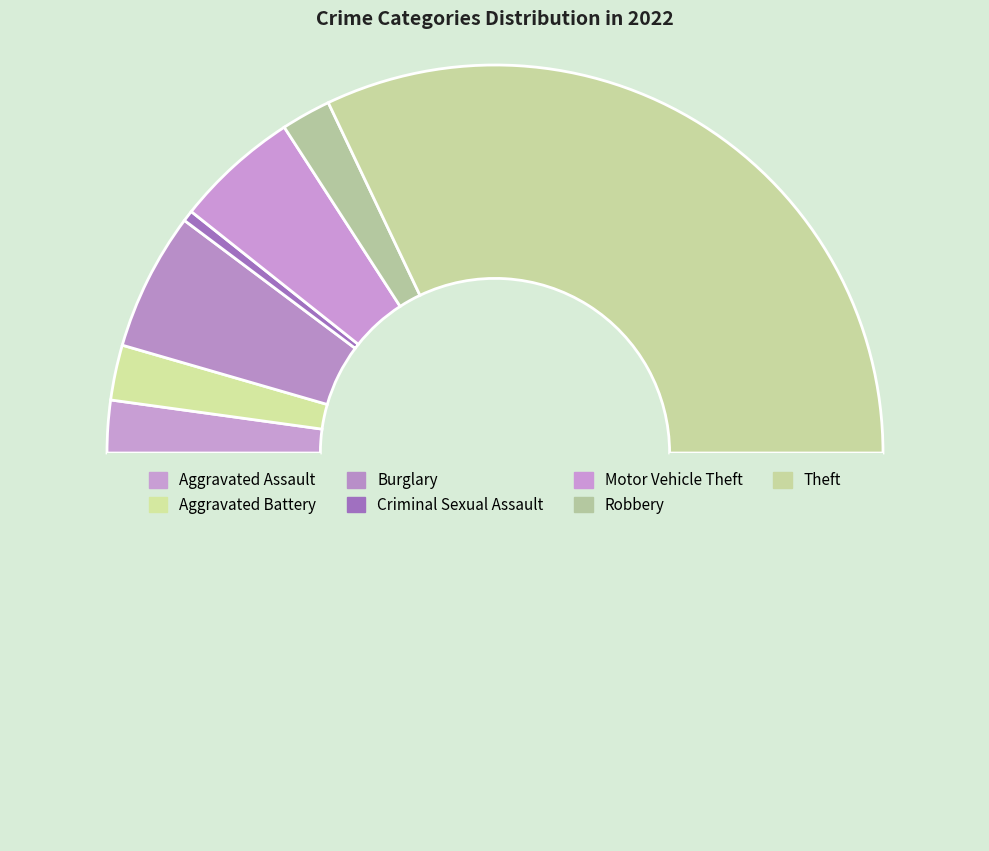

How many slices are in this pie chart?

8